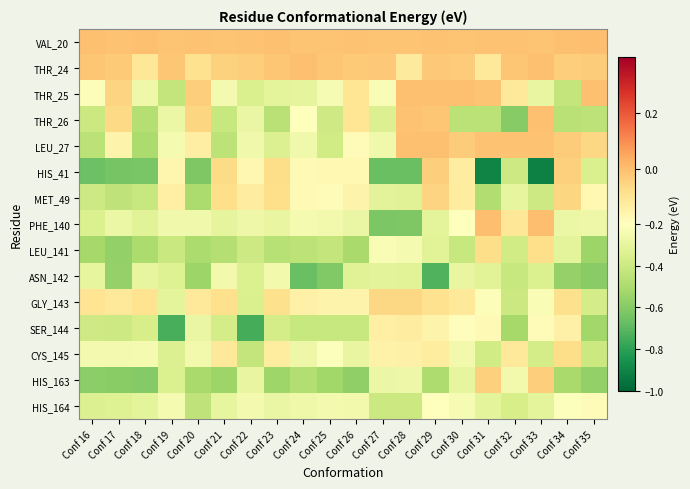

What is the difference between the highest and lowest values at Conf 32?

0.6